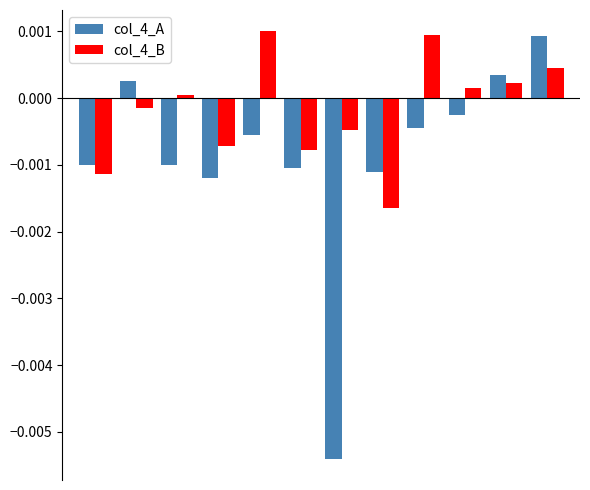

How many distinct data groups are displayed?

2